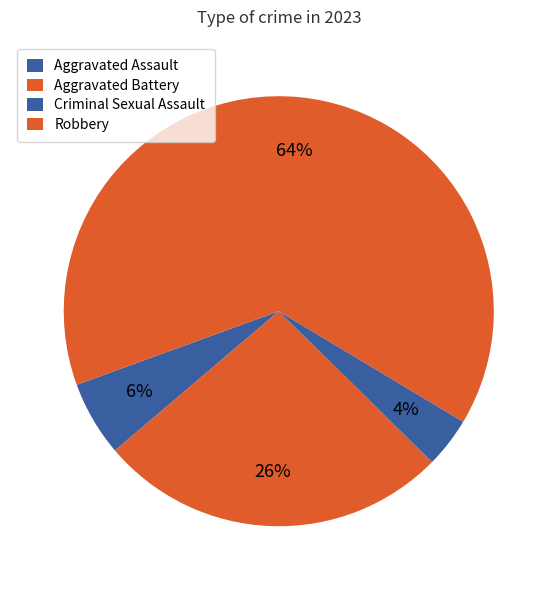

How many segments does this pie chart have?

4